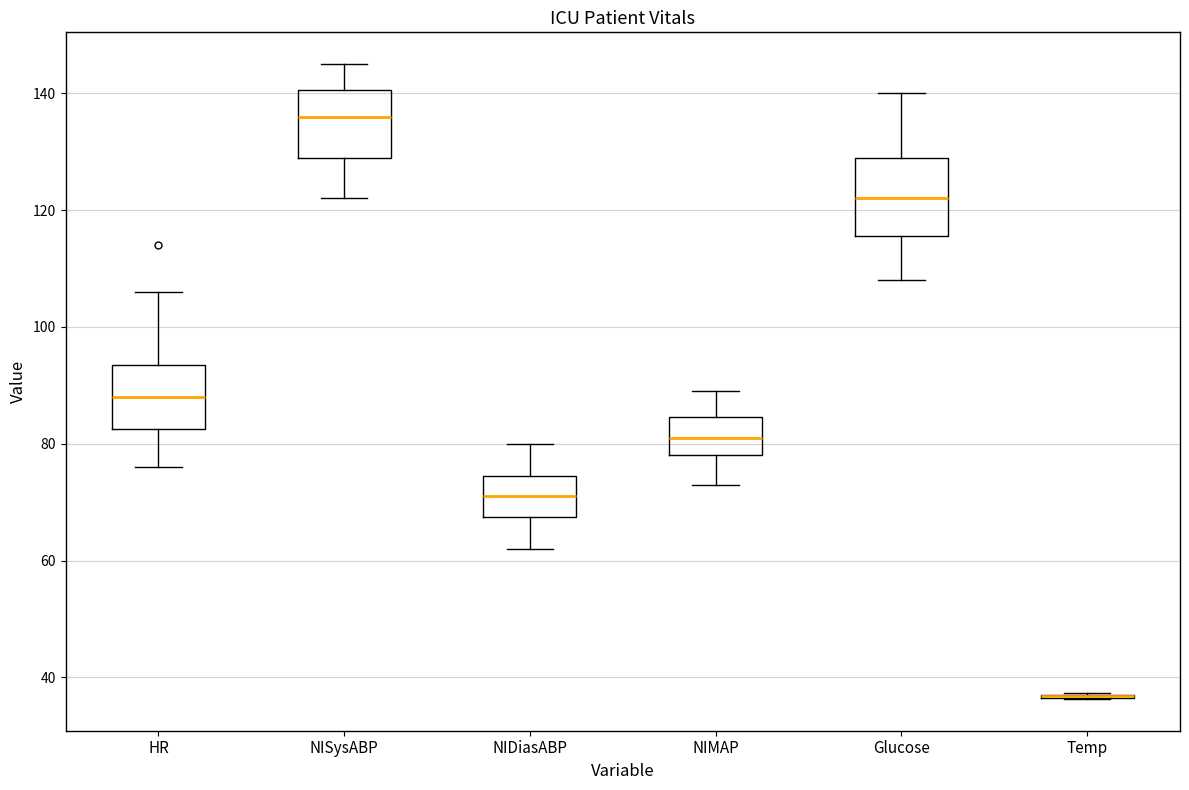

Where is the upper edge of the box for NIMAP on the y-axis? The values are not printed on the chart, so give them approximately, as read against the axis.

84